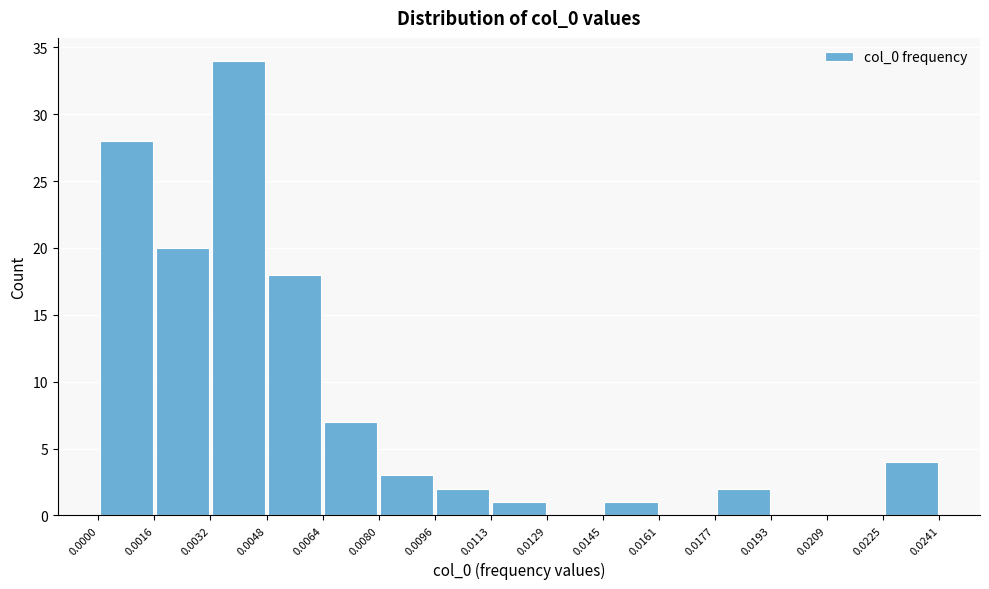

Over which range of the x-axis is the bar tallest?

0.0032 to 0.0048